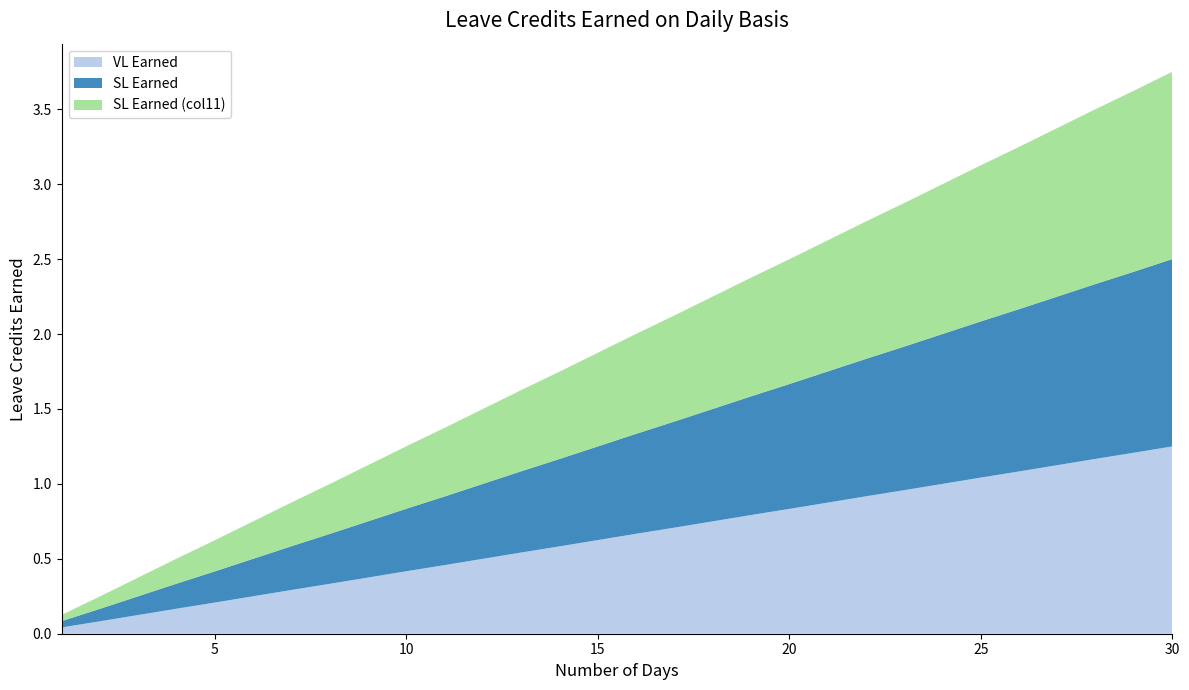

Reading right to left, list all the values displayed in this chart.

VL Earned: 30=1.2	29=1.2	28=1.2	27=1.1	26=1.1	25=1.0	24=1.0	23=1.0	22=0.9	21=0.9	20=0.8	19=0.8	18=0.8	17=0.7	16=0.7	15=0.6	14=0.6	13=0.5	12=0.5	11=0.5	10=0.4	9=0.4	8=0.3	7=0.3	6=0.2	5=0.2	4=0.2	3=0.1	2=0.1	1=0.0
SL Earned: 30=1.2	29=1.2	28=1.2	27=1.1	26=1.1	25=1.0	24=1.0	23=1.0	22=0.9	21=0.9	20=0.8	19=0.8	18=0.8	17=0.7	16=0.7	15=0.6	14=0.6	13=0.5	12=0.5	11=0.5	10=0.4	9=0.4	8=0.3	7=0.3	6=0.2	5=0.2	4=0.2	3=0.1	2=0.1	1=0.0
SL Earned (col11): 30=1.2	29=1.2	28=1.2	27=1.1	26=1.1	25=1.0	24=1.0	23=1.0	22=0.9	21=0.9	20=0.8	19=0.8	18=0.8	17=0.7	16=0.7	15=0.6	14=0.6	13=0.5	12=0.5	11=0.5	10=0.4	9=0.4	8=0.3	7=0.3	6=0.2	5=0.2	4=0.2	3=0.1	2=0.1	1=0.0